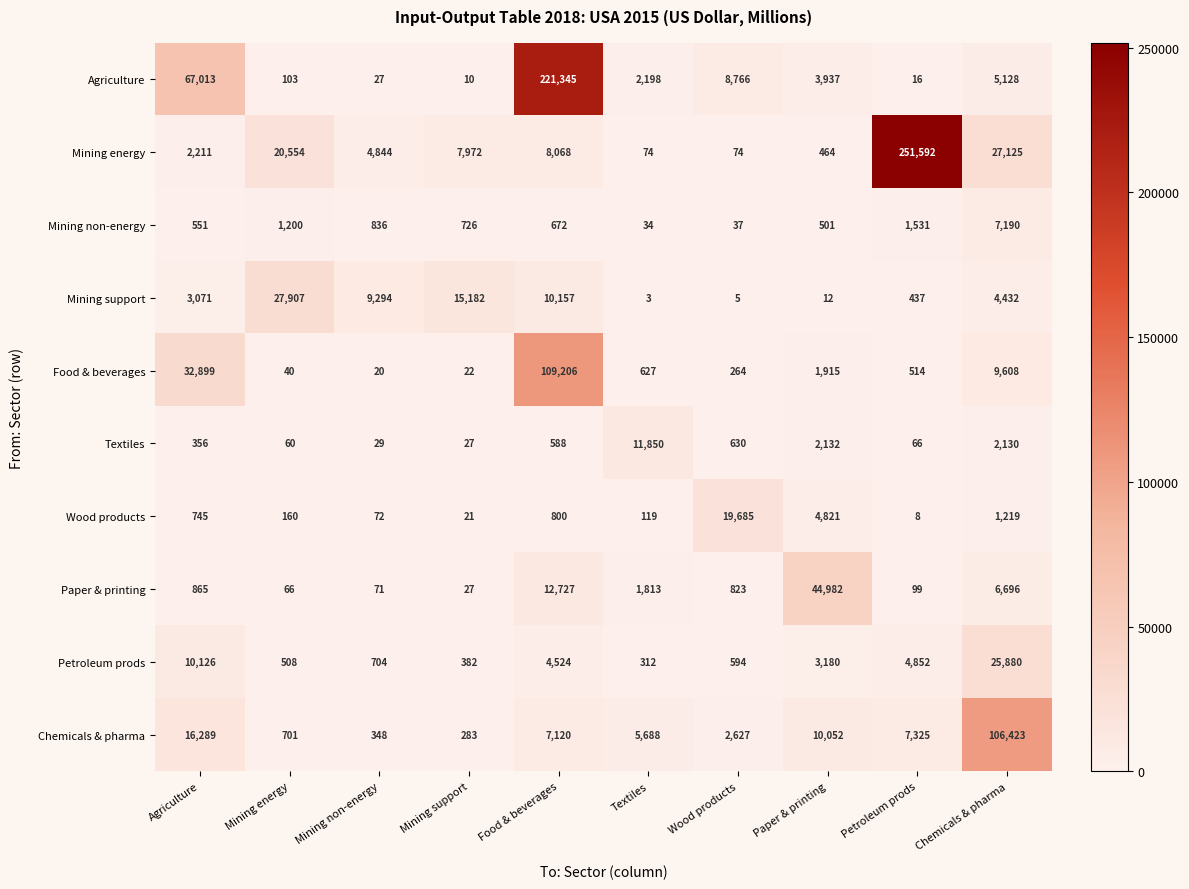

What is the approximate value of Mining non-energy at Petroleum prods?

1531